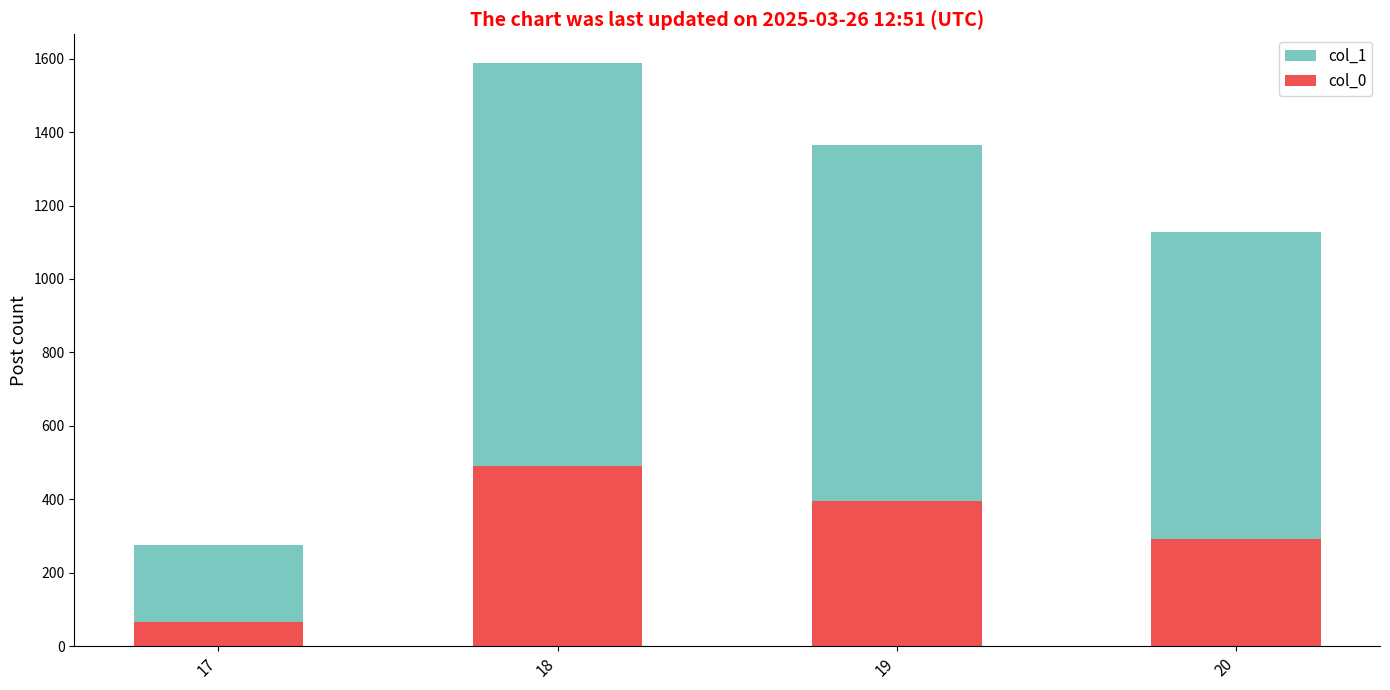

How many col_1 values are between 1128 and 1587?

3